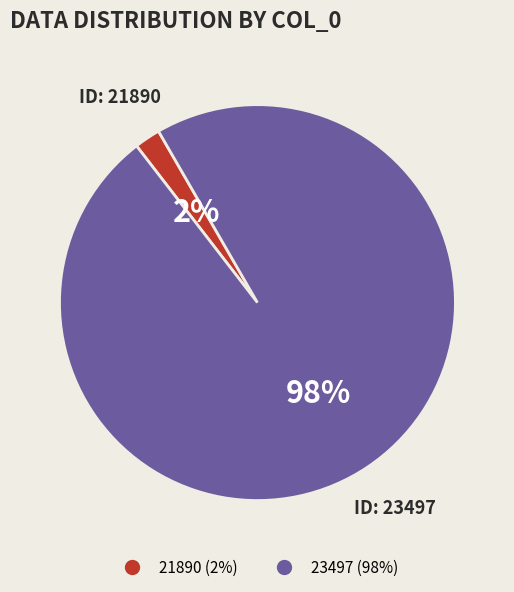

Which category accounts for the majority?

23497